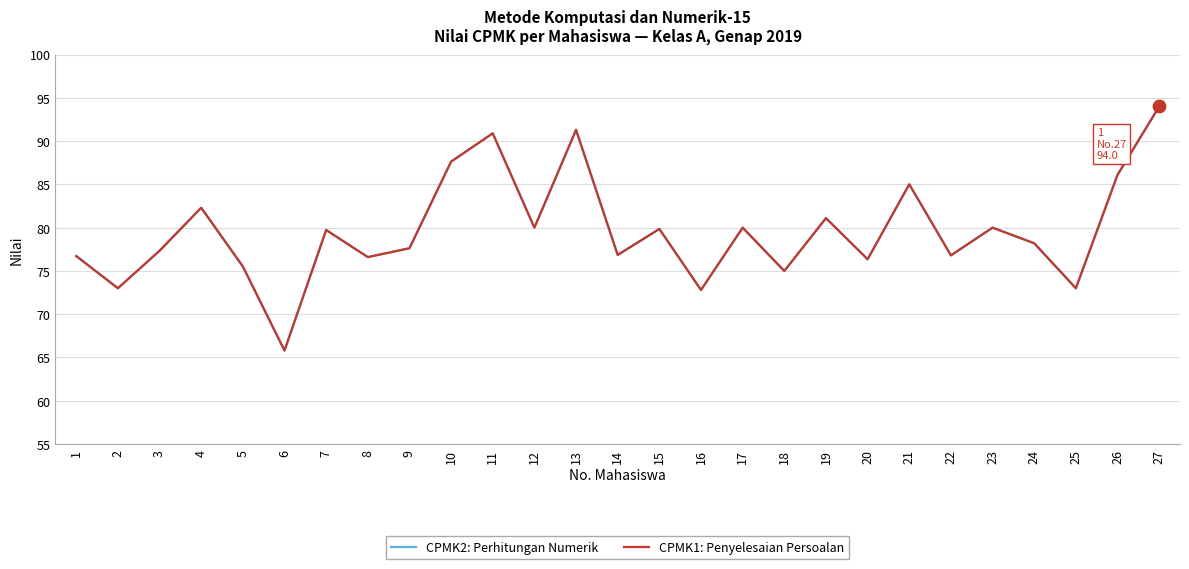

Is this an area chart (filled region under the line)?

No